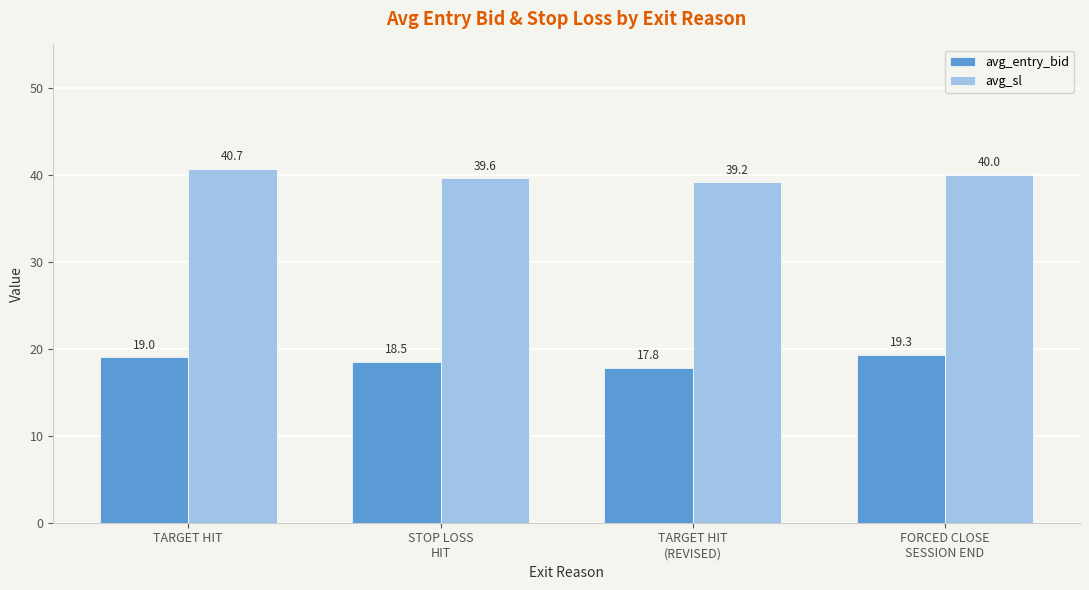

List the labels in order of avg_sl value, smallest first.

TARGET HIT
(REVISED), STOP LOSS
HIT, FORCED CLOSE
SESSION END, TARGET HIT